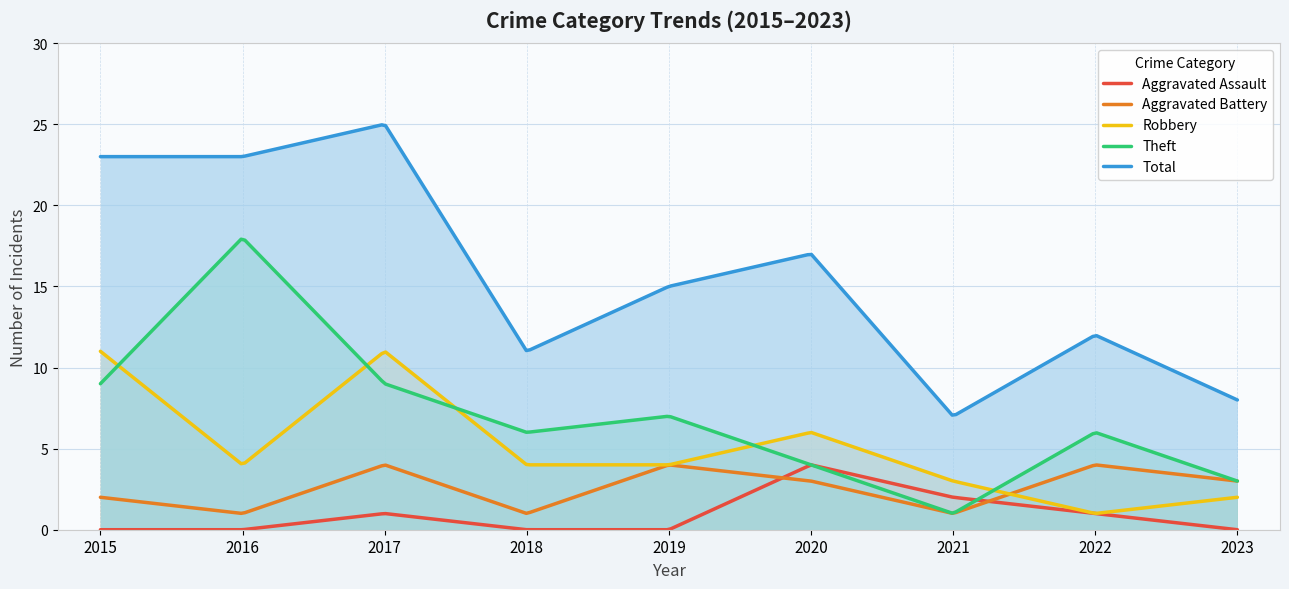

Does the chart have visible grid lines?

Yes